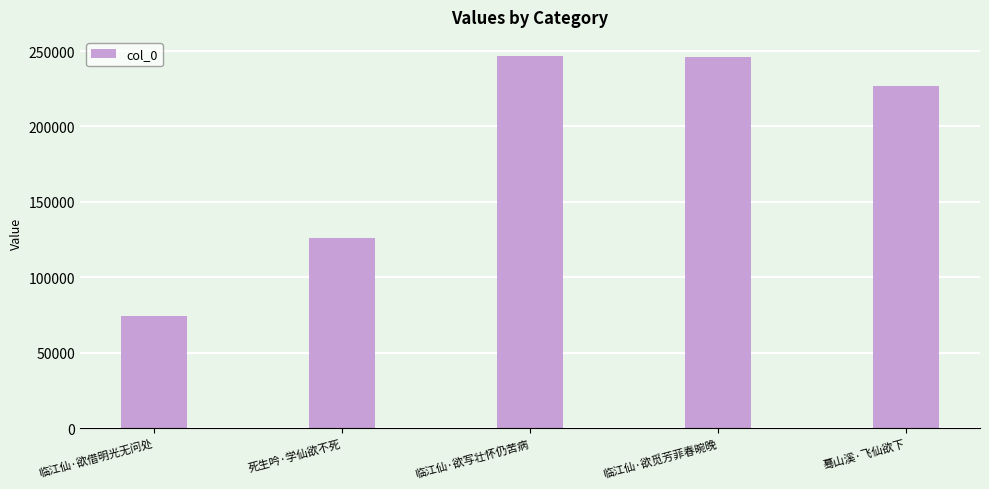

Which has a higher value, 临江仙·欲觅芳菲春晼晚 or 死生吟·学仙欲不死?

临江仙·欲觅芳菲春晼晚